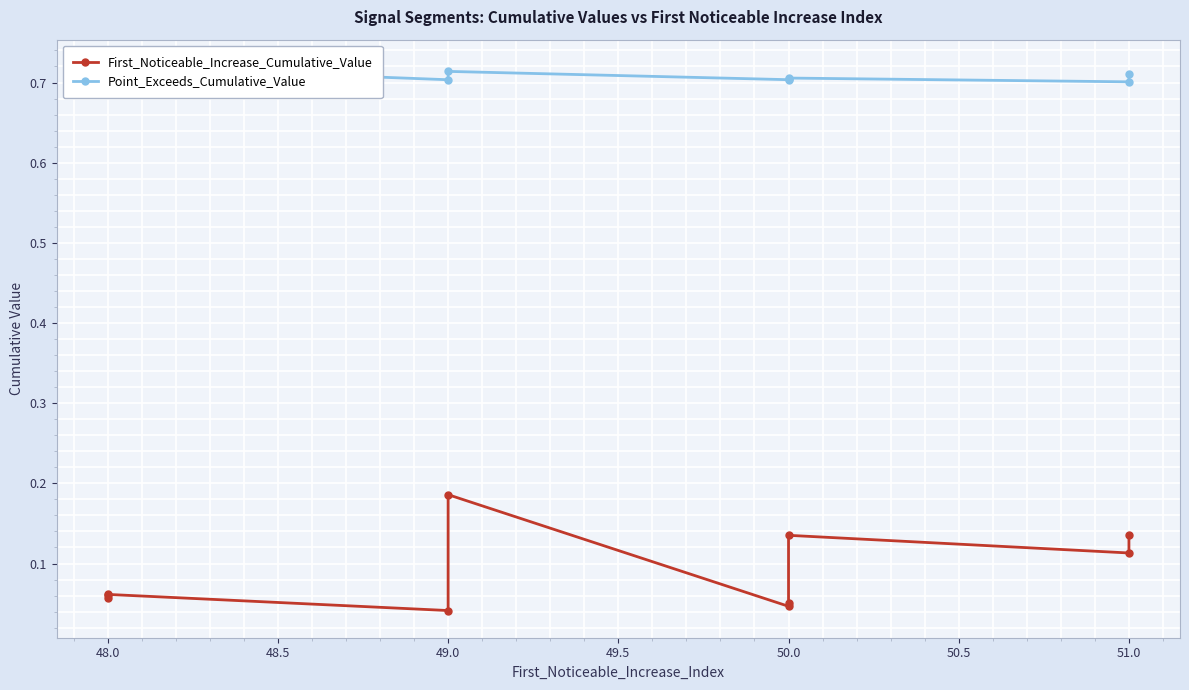

What is the difference between the second highest and minimum values in the First_Noticeable_Increase_Cumulative_Value series?

0.1